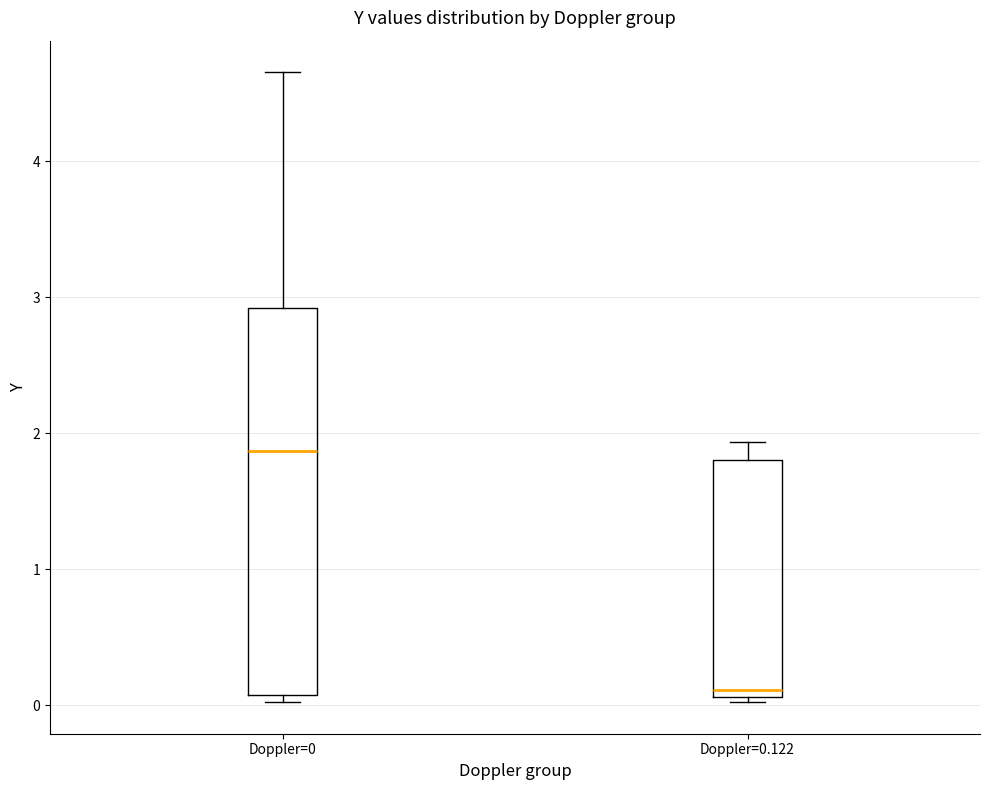

Reading left to right, read every box against the y-axis: the position of its median line, the range the box covers, and the ends of its whiskers. The values are not printed on the chart, so give them approximately, as read against the axis.

Doppler=0: median 1.9, box 0.1 to 2.9, whiskers 0.0 to 4.7
Doppler=0.122: median 0.1 (just above the box's lower edge), box 0.1 to 1.8, whiskers 0.0 to 1.9